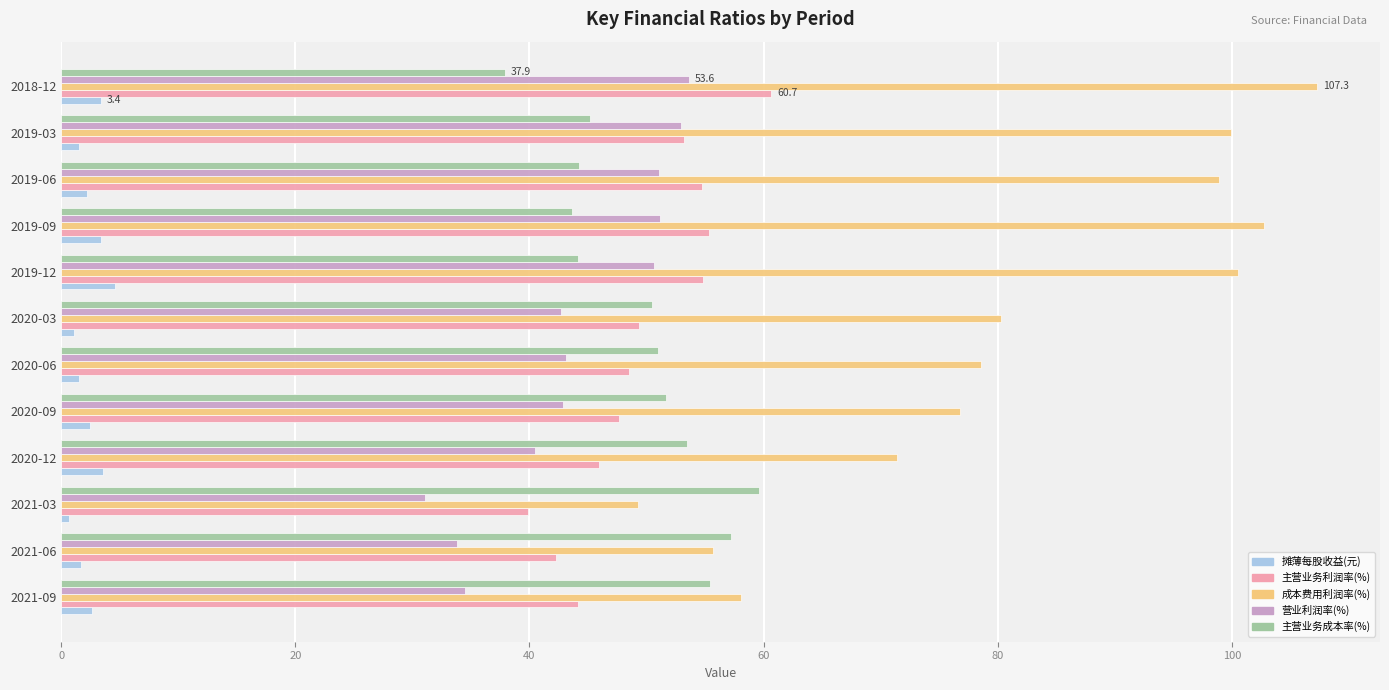

What is the difference between the highest and lowest values at 2021-09?

55.4